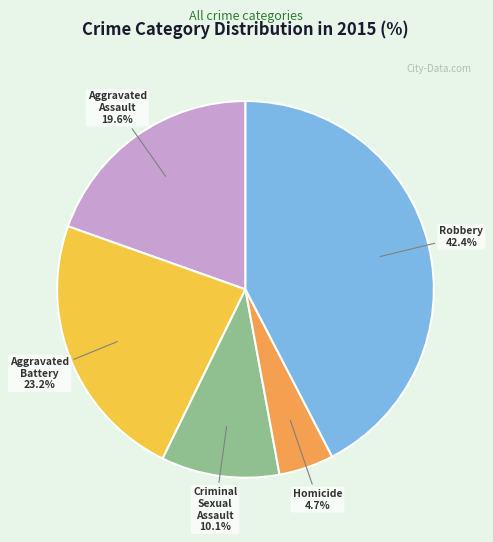

Count the number of slices in the pie.

5